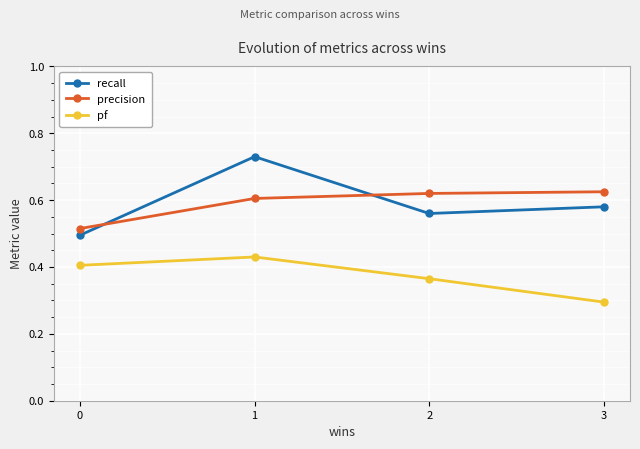

True or false: pf and precision cross at least once.

False